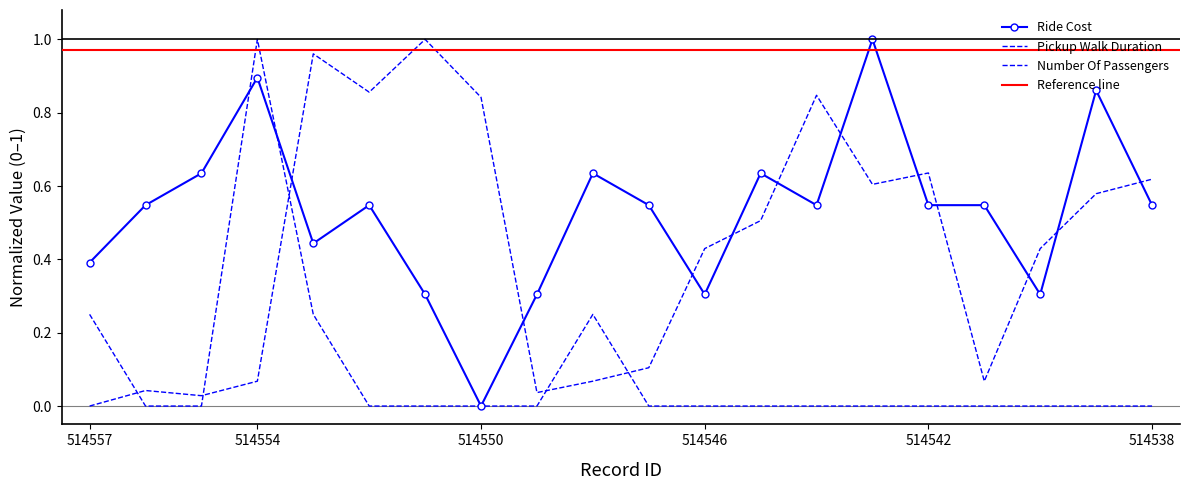

Which series ends up on top after the final intersection of Ride Cost and Pickup Walk Duration?

Pickup Walk Duration